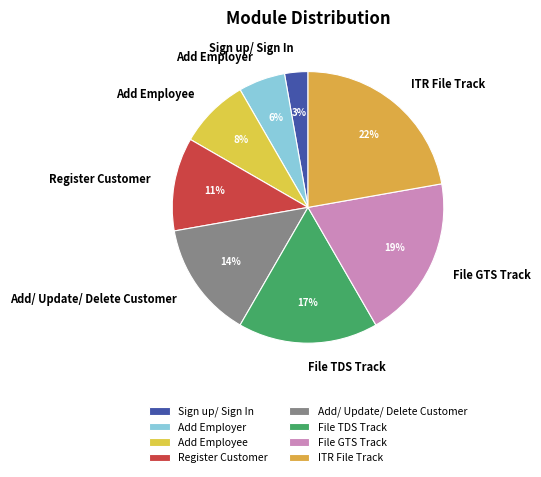

Is it true that Add Employer is 15% of the pie?

False